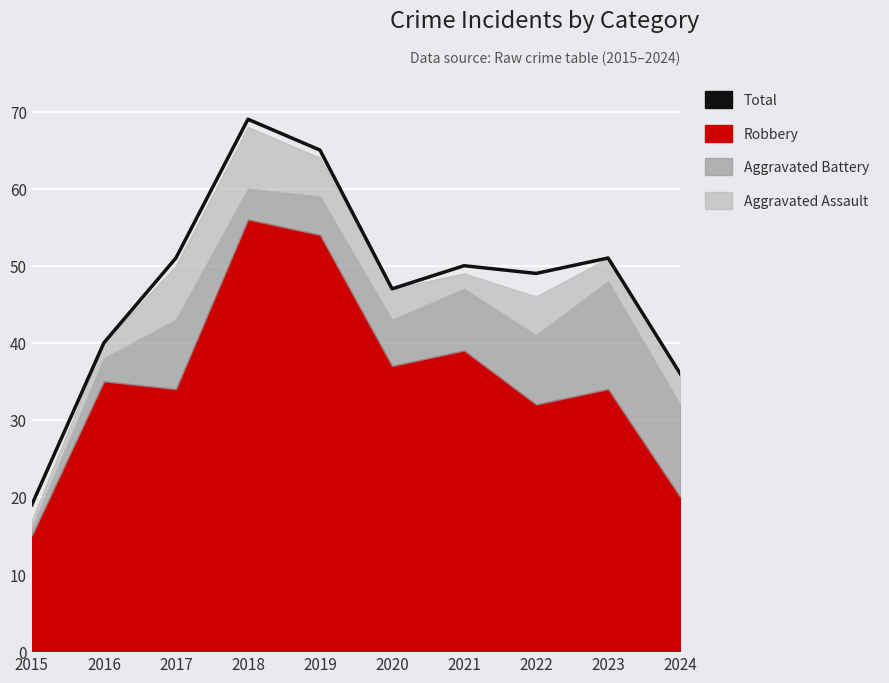

List the labels in order of value, largest first.

2018, 2019, 2017, 2023, 2021, 2022, 2020, 2016, 2024, 2015